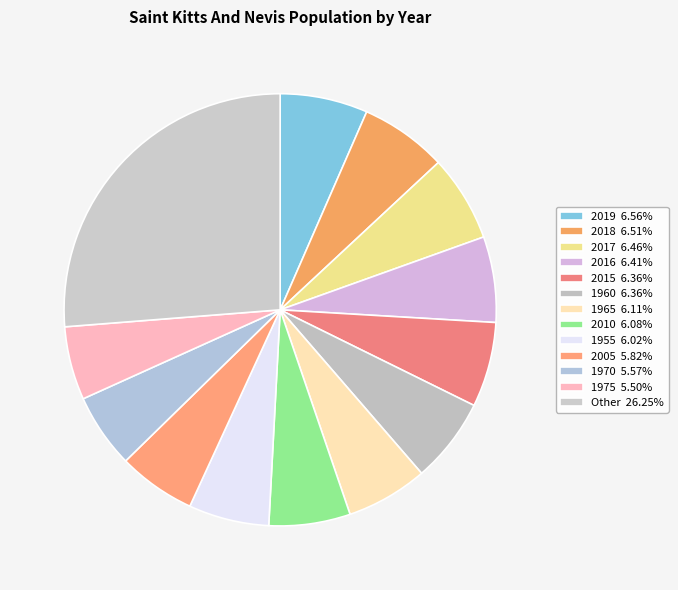

How many slices are in this pie chart?

13